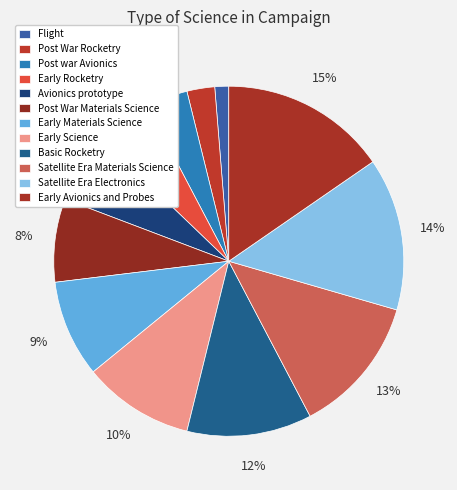

How many slices are in this pie chart?

12